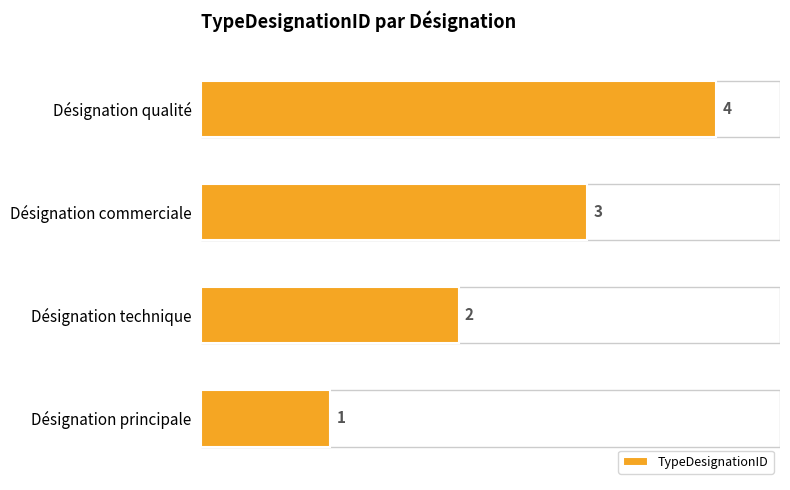

True or false: the data shows 2 at Désignation qualité.

False